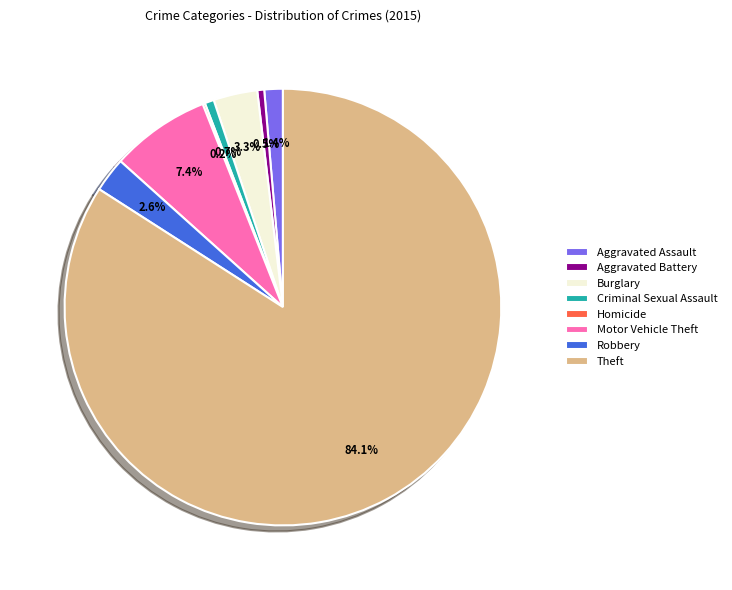

To the nearest percent, what portion does Theft represent?

84%